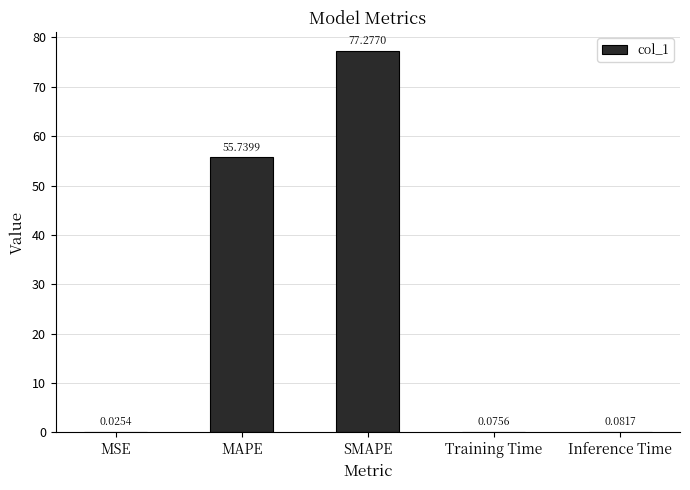

What is the sum of the values at MAPE and MSE?

55.8